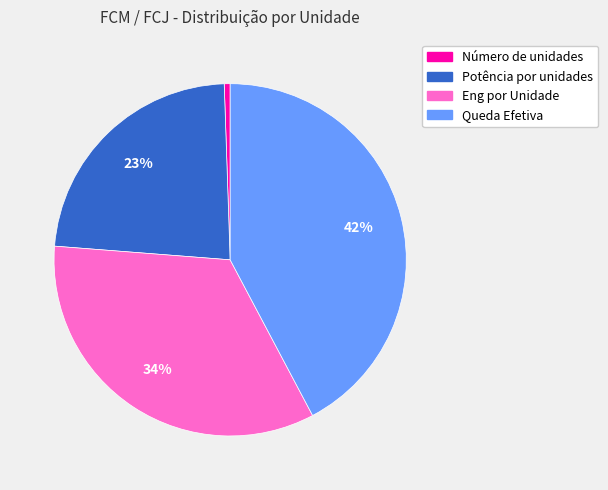

The Número de unidades slice represents 1% of the pie. True or false?

True